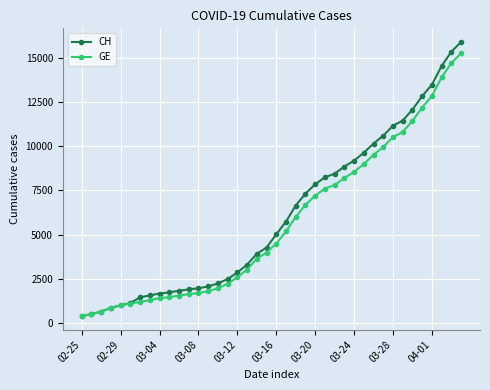

What is the difference between the maximum and minimum values in the CH series?

15551